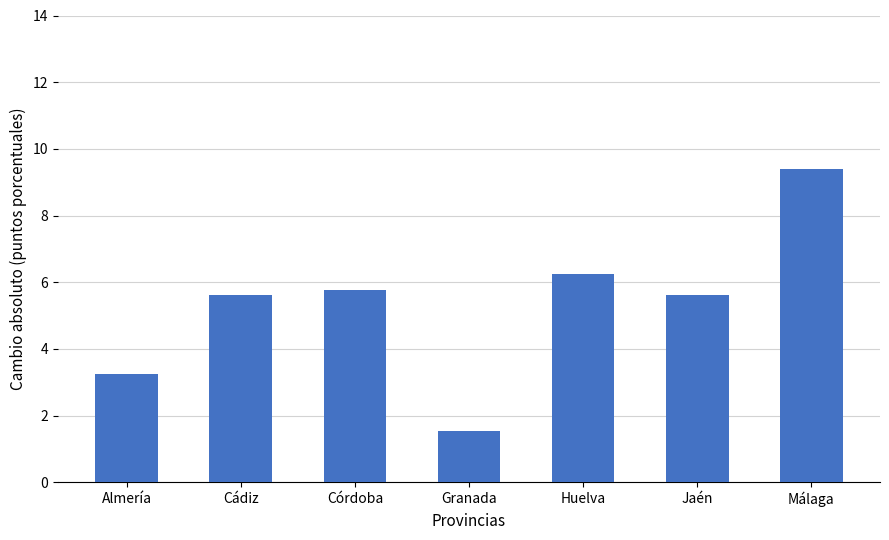

What is the label of the 7th bar from the left?

Málaga